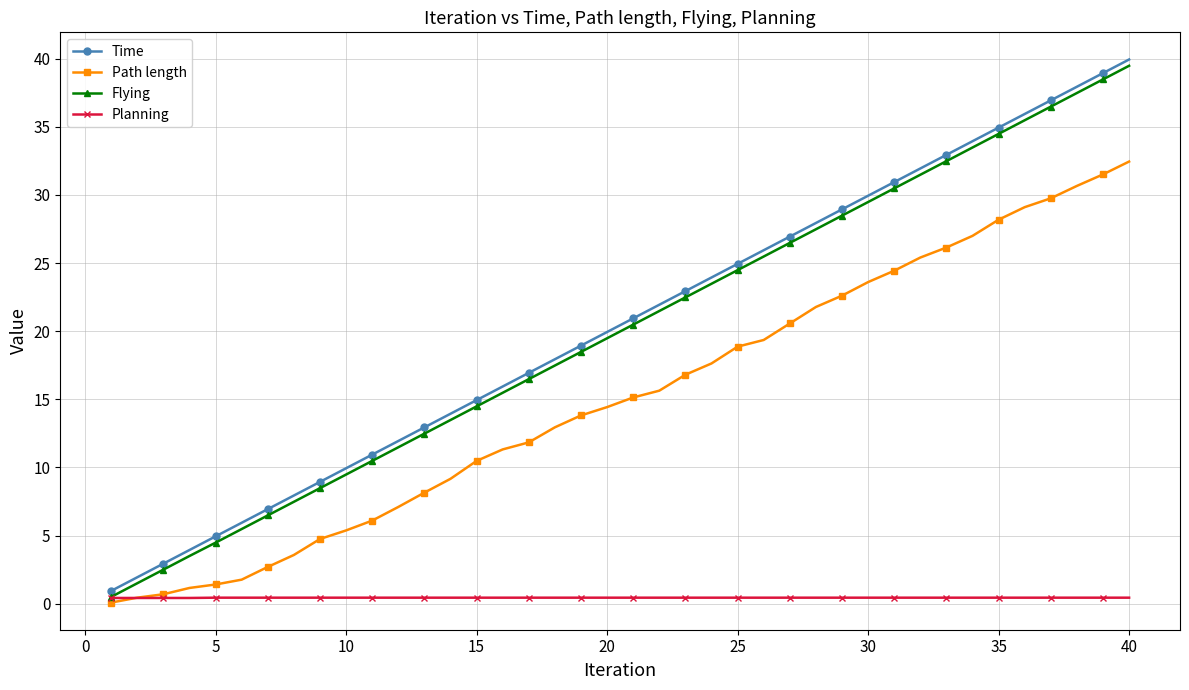

What are all the series names shown in the legend?

Time, Path length, Flying, Planning